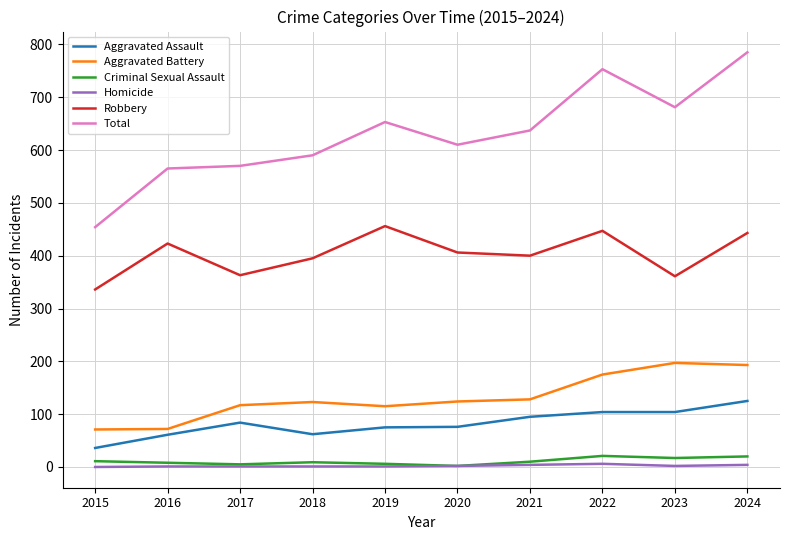

What are all the series names shown in the legend?

Aggravated Assault, Aggravated Battery, Criminal Sexual Assault, Homicide, Robbery, Total